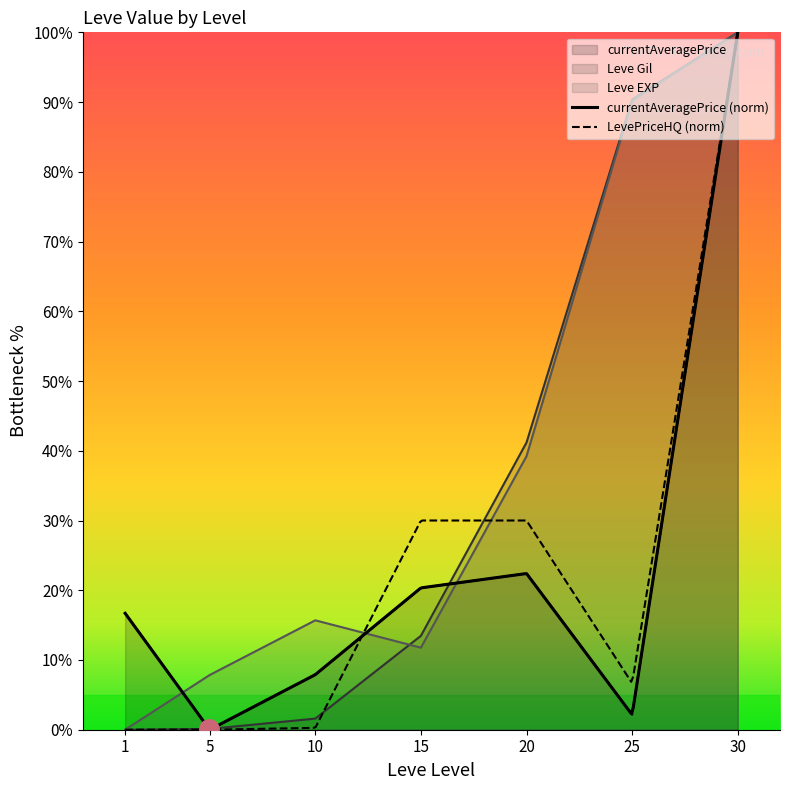

Rank the series by their average value, from lowest to highest.

currentAveragePrice, Leve Gil, Leve EXP